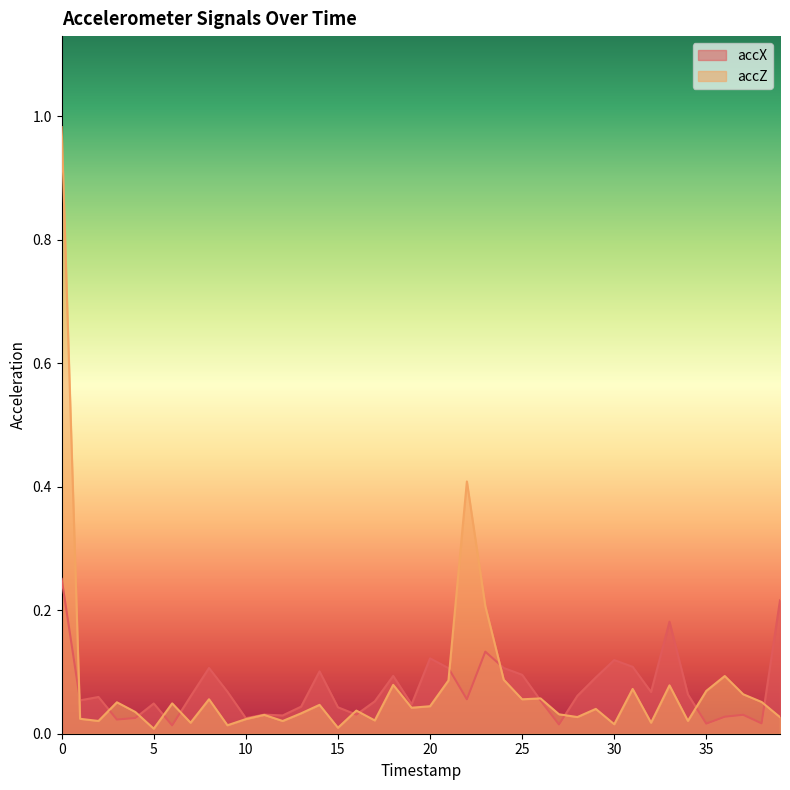

Where do accZ and accX first cross each other?

0 and 1